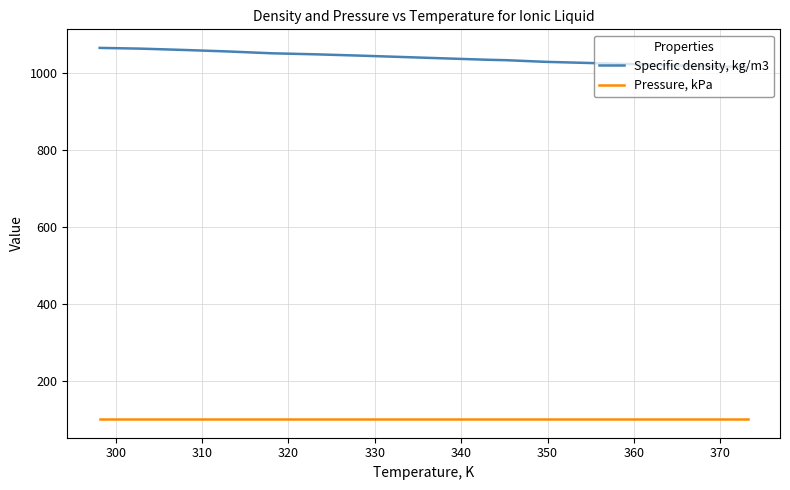

What is the maximum value for Specific density, kg/m3?

1065.7